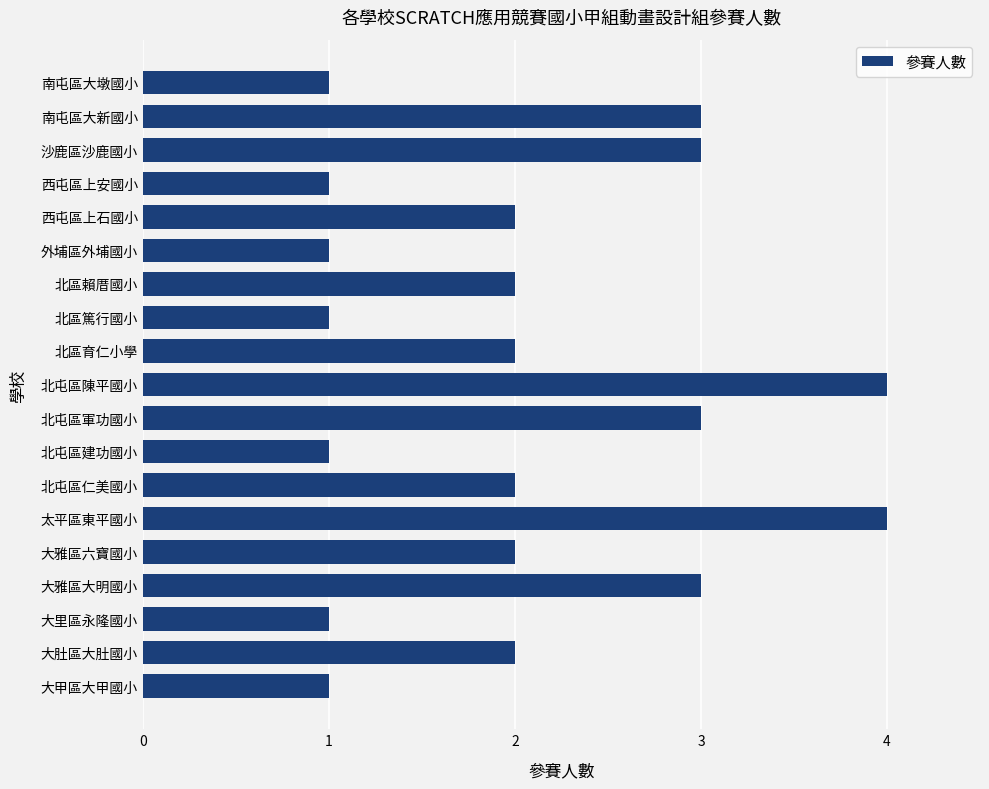

What is the maximum value shown in the chart?

4